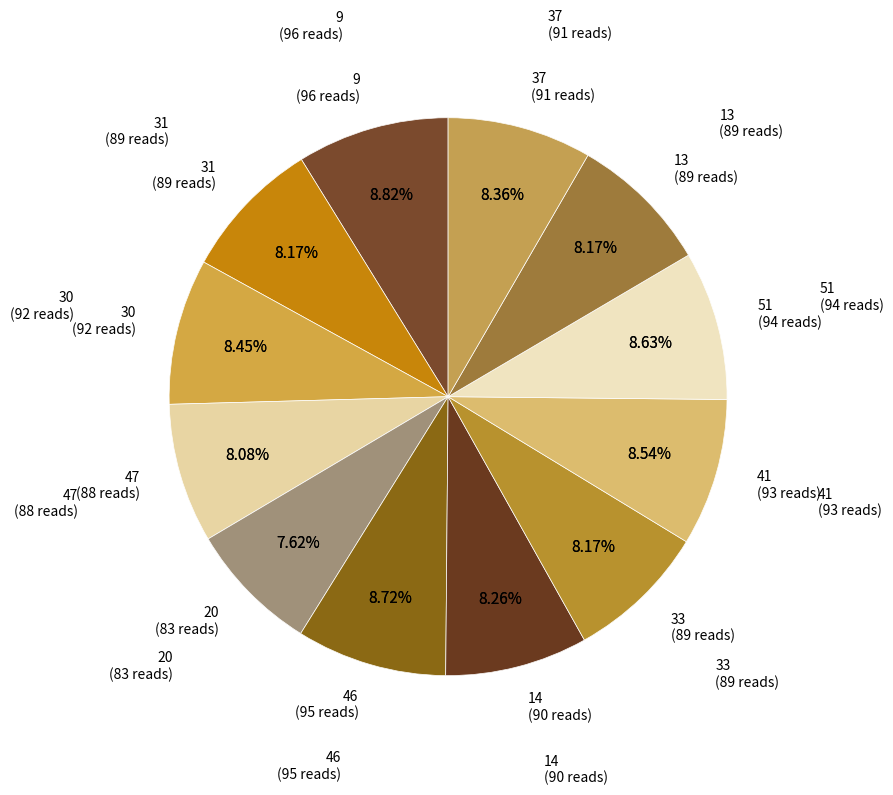

To the nearest percent, what portion does 47 represent?

8%